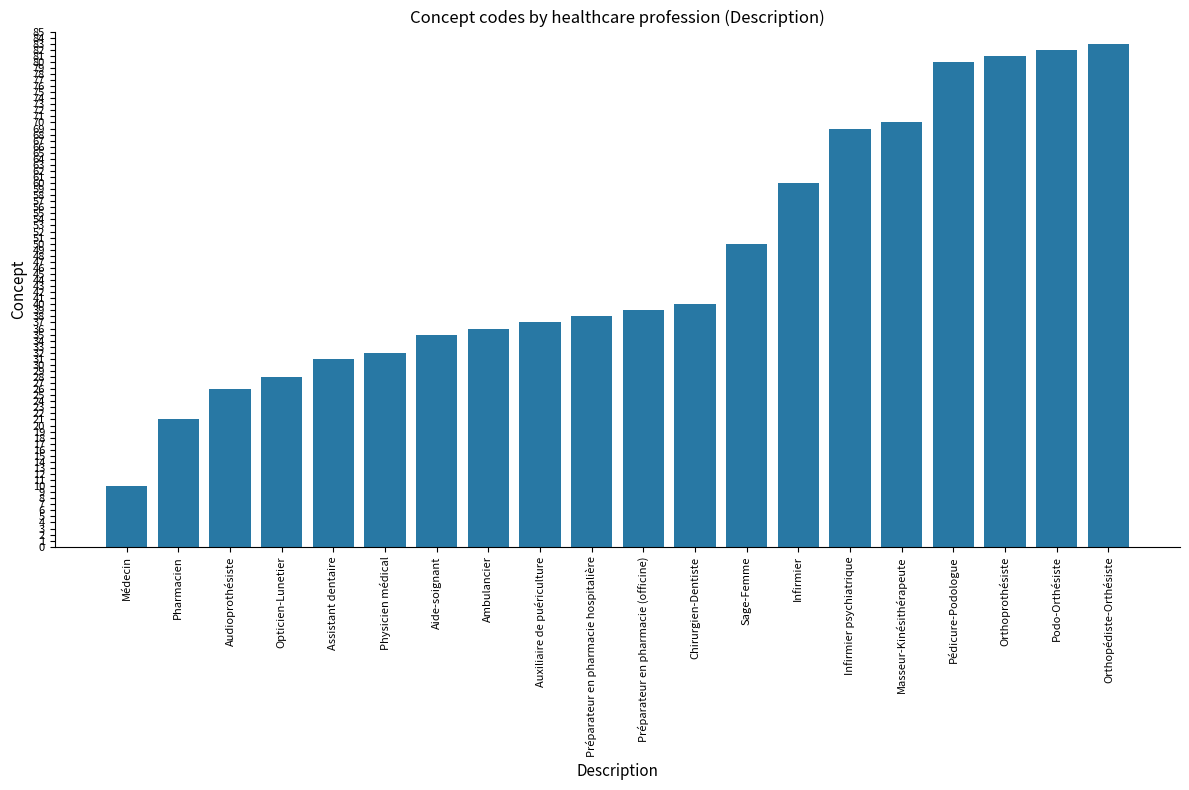

What is the change in value from Médecin to Préparateur en pharmacie (officine)?

+29